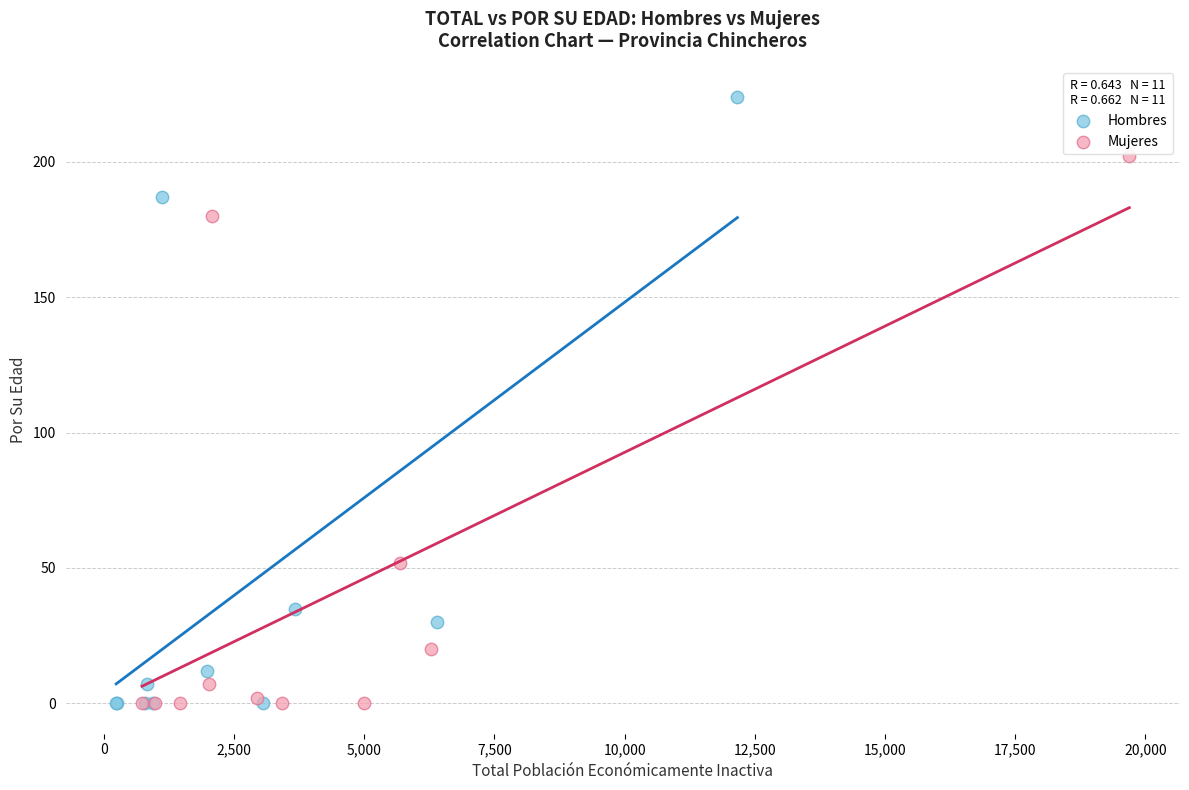

Which series has the largest Y range (max minus min)?

Hombres